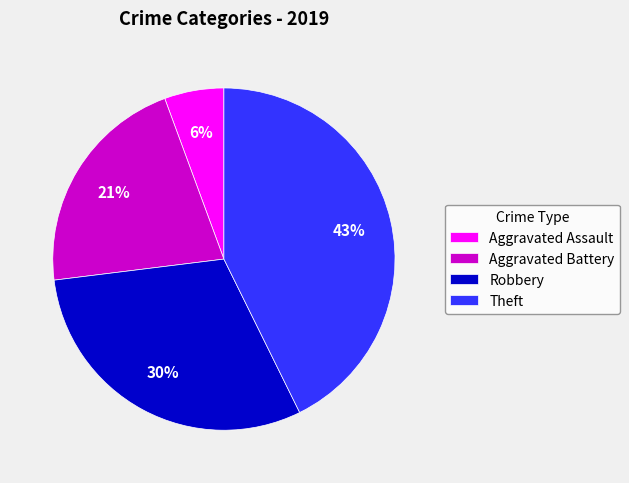

How many segments does this pie chart have?

4